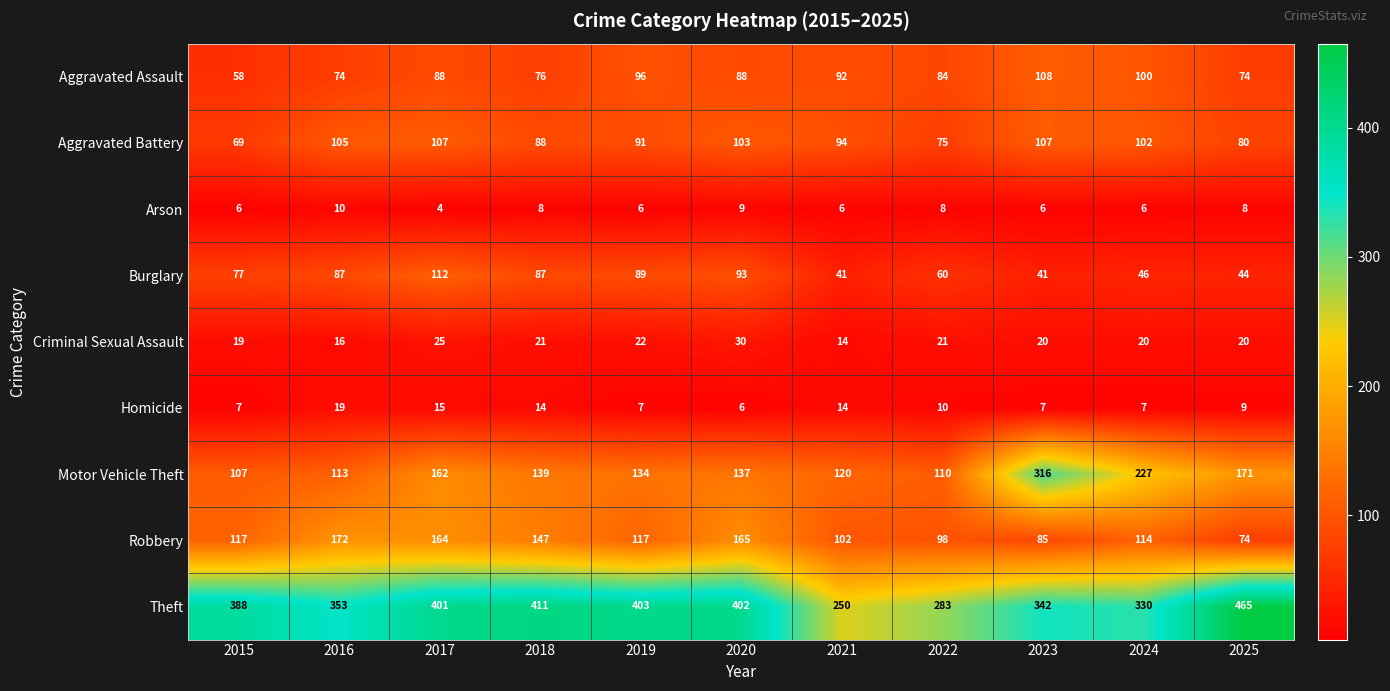

Which label corresponds to the smallest value in the chart?

2017